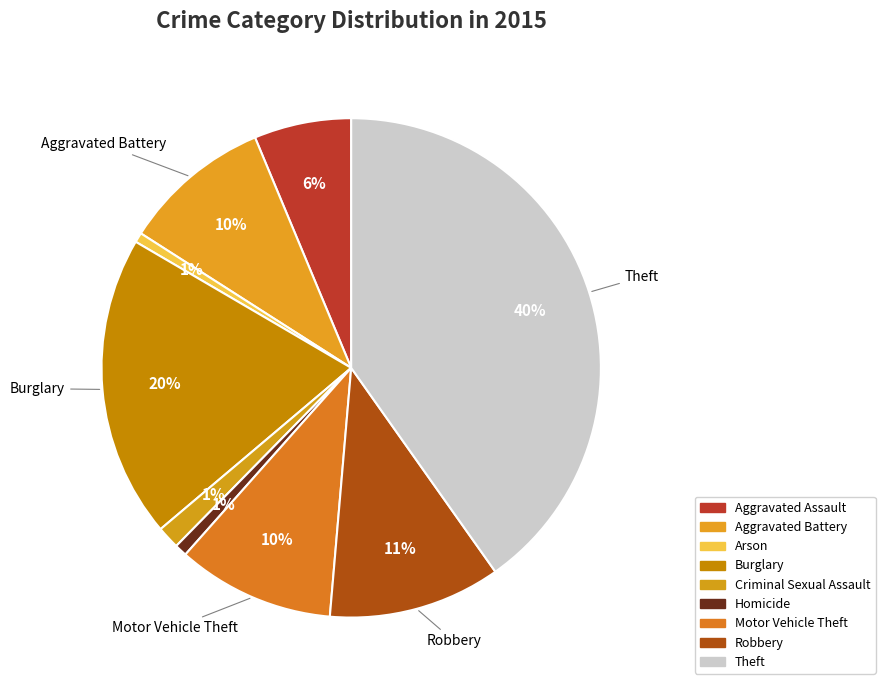

How many slices are in this pie chart?

9